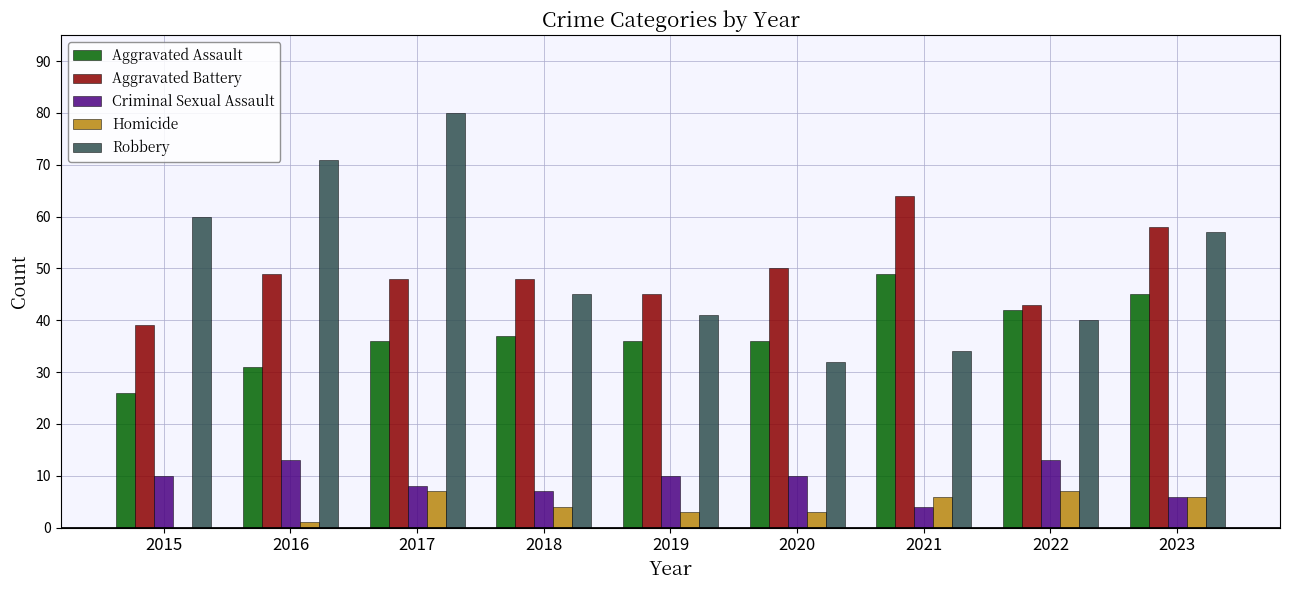

Between 2016 and 2022, which series saw the biggest shift?

Robbery